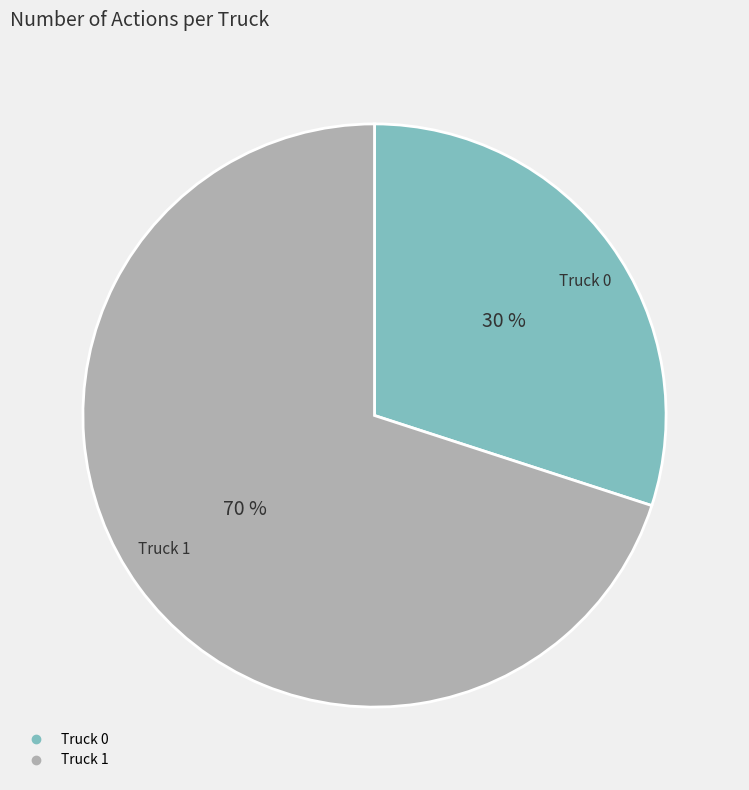

How many segments does this pie chart have?

2